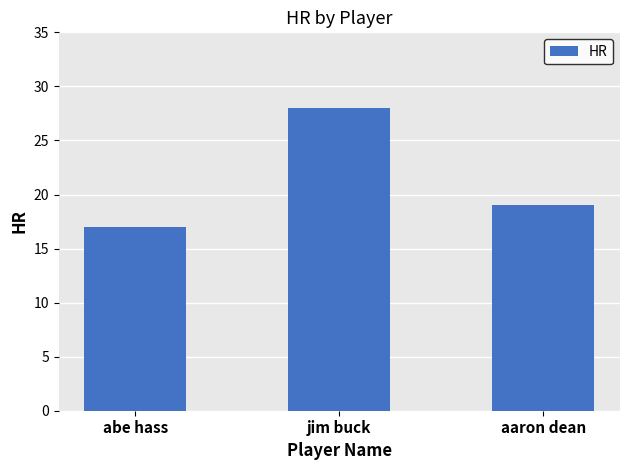

At which label is the value closest to 22?

aaron dean